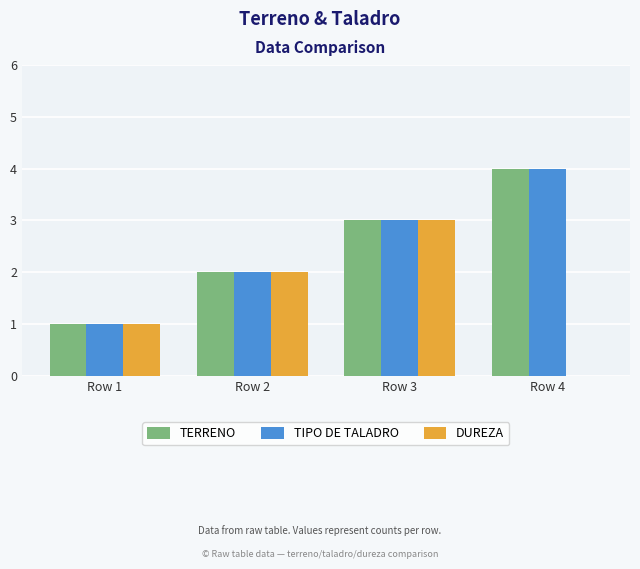

Which category has the highest value in the TERRENO series?

Row 4